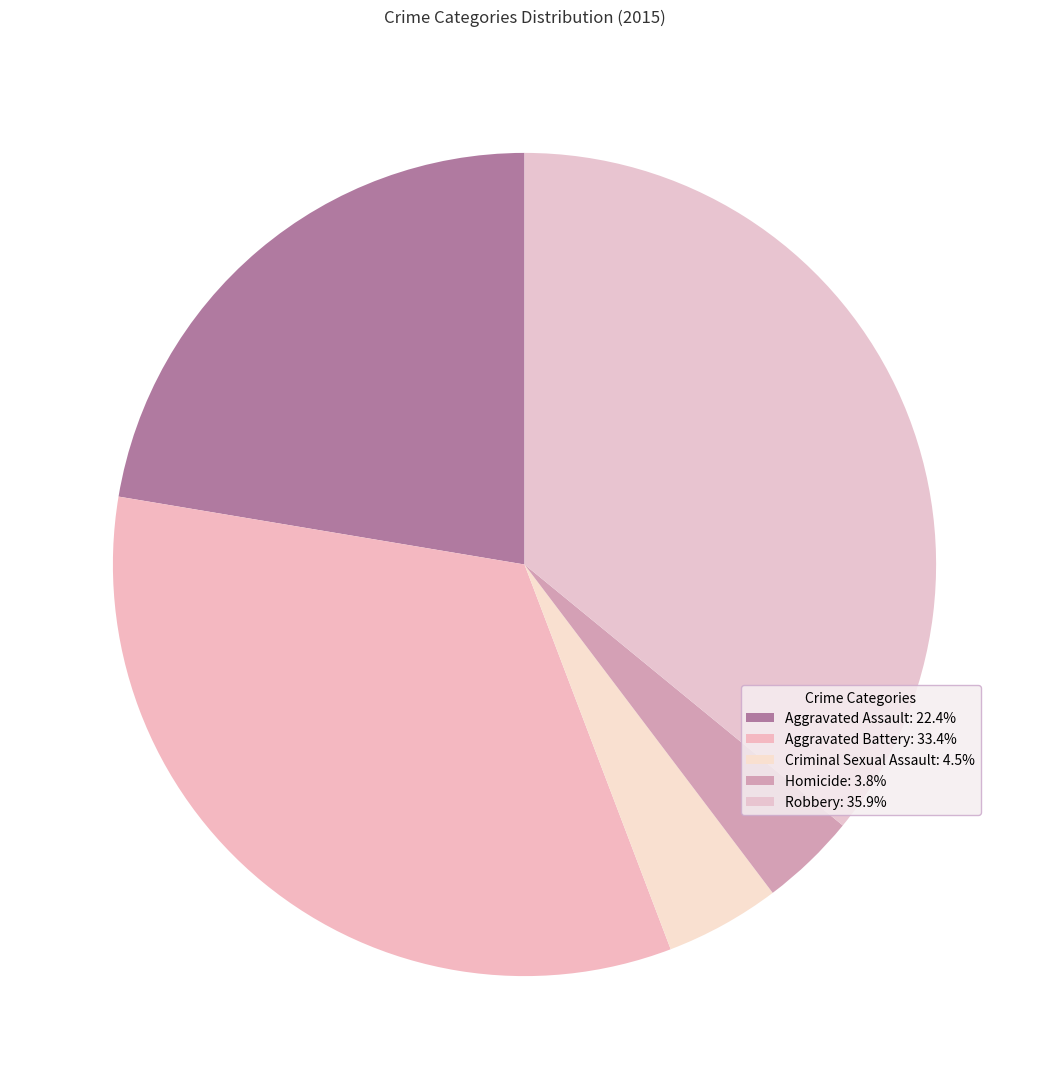

How many slices are in this pie chart?

5